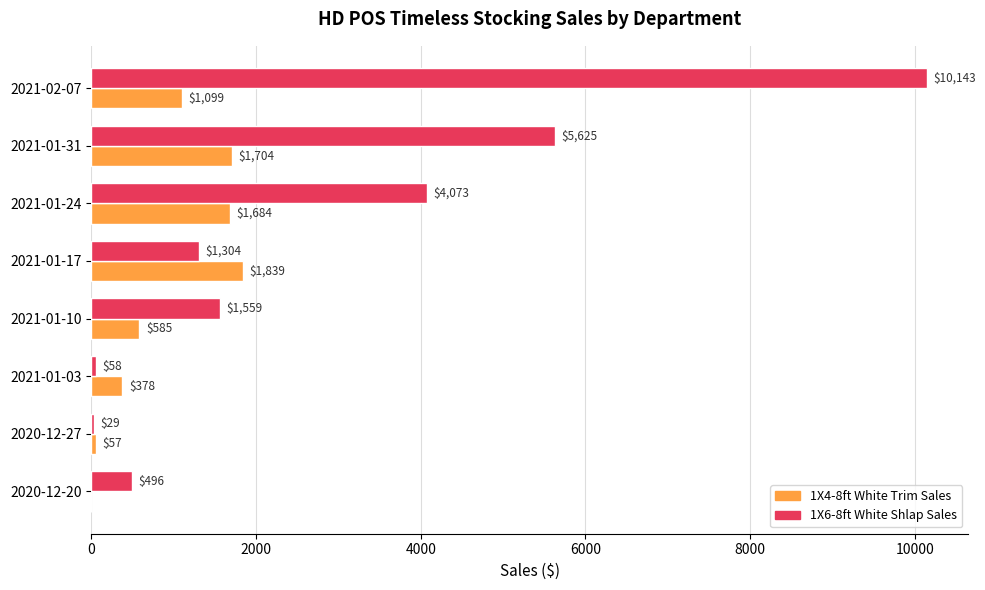

At which category is the sum across all series the highest?

2021-02-07